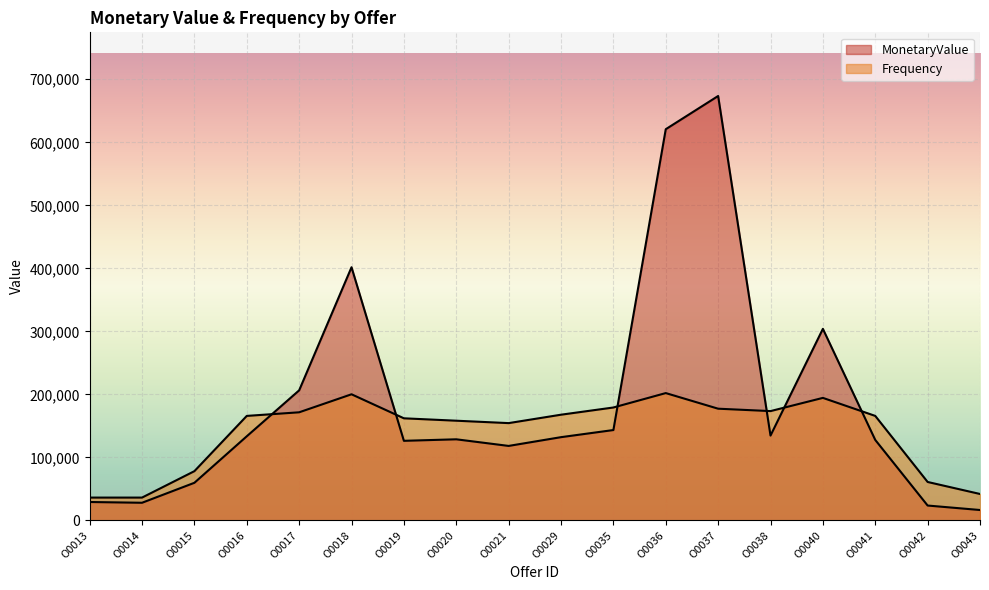

What is the difference between the maximum and second lowest values in the MonetaryValue series?

649900.0